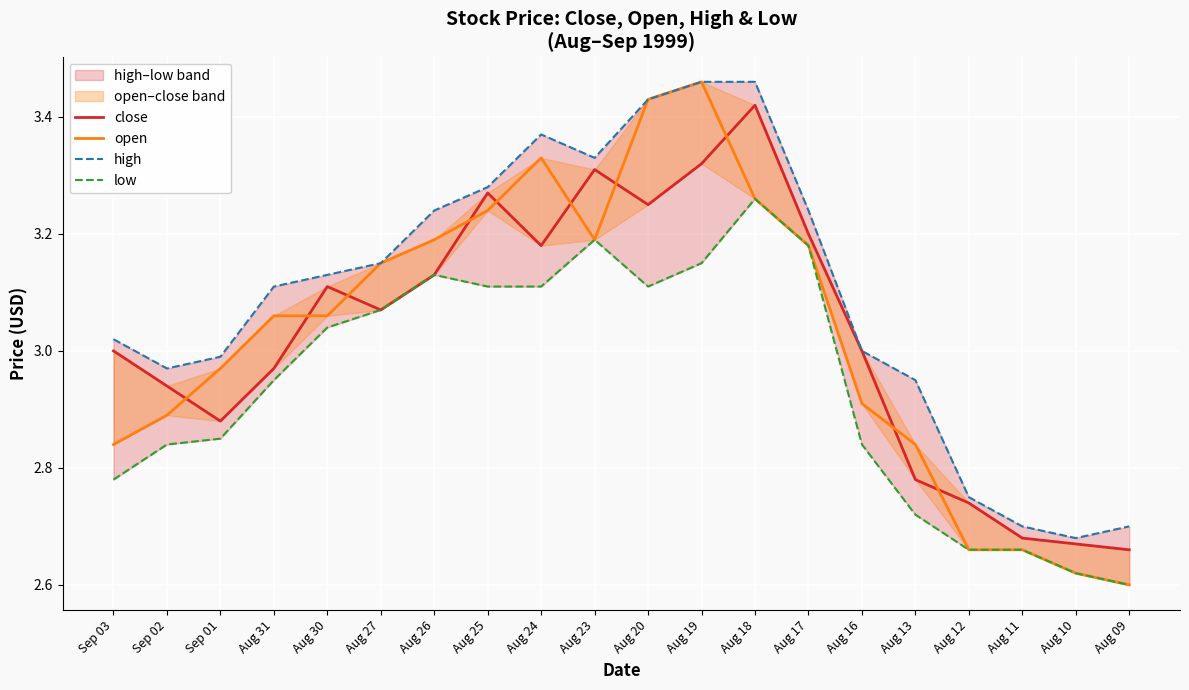

At which category does the chart reach its peak across all series?

Aug 19